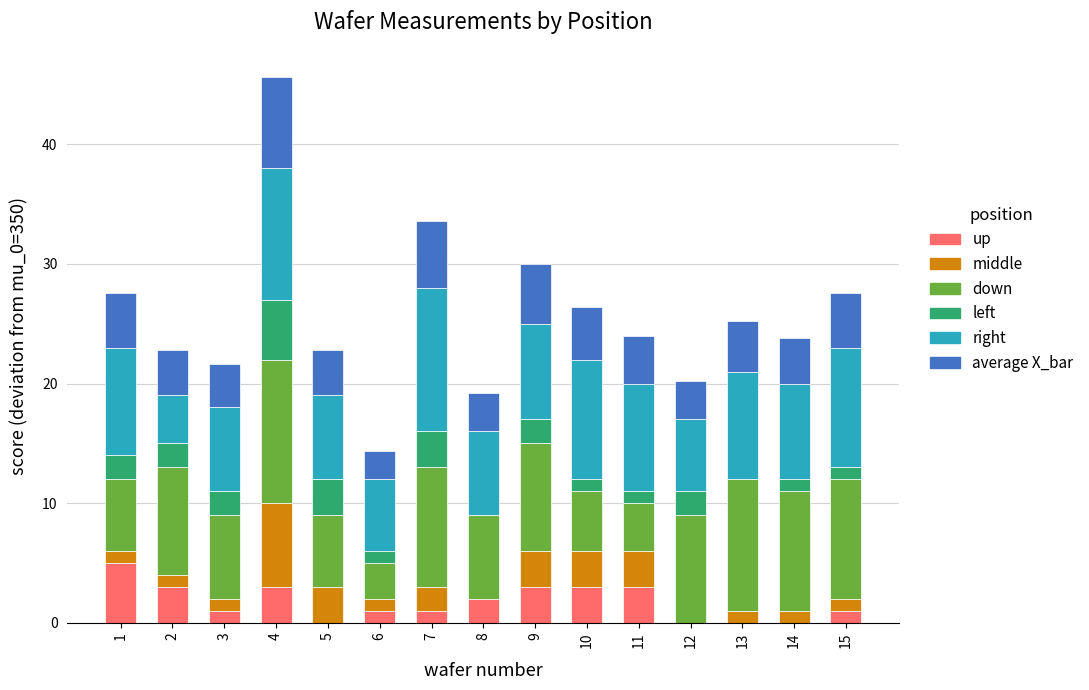

True or false: up has a value of 7.6 at 1.

False